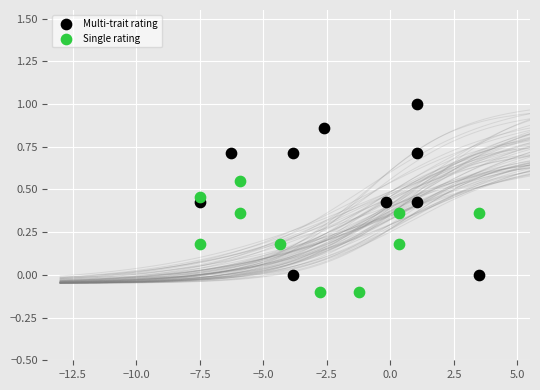

Which series contains the lowest Y value?

Single rating